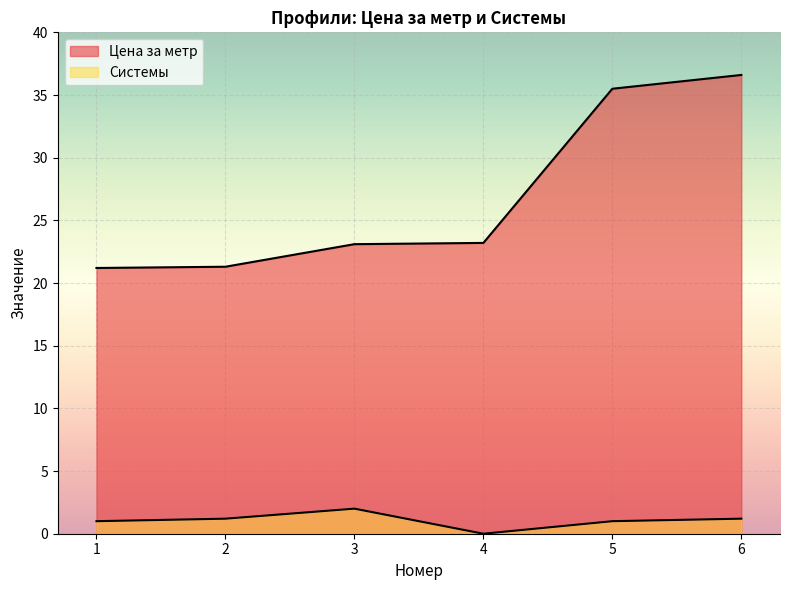

True or false: Системы and Цена за метр intersect in this chart.

False